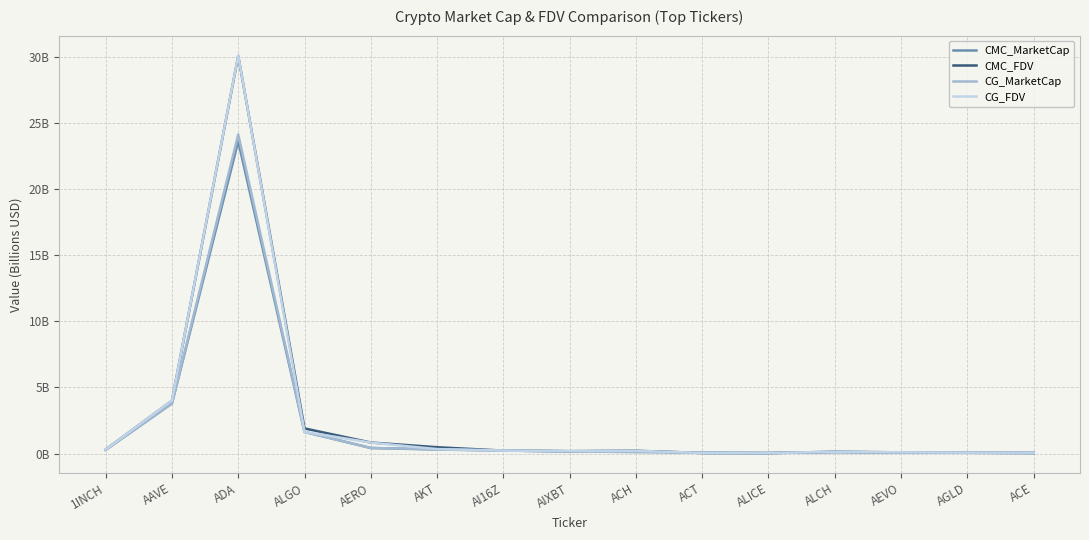

What is the difference between the CG_MarketCap values at 1INCH and AAVE?

3.5